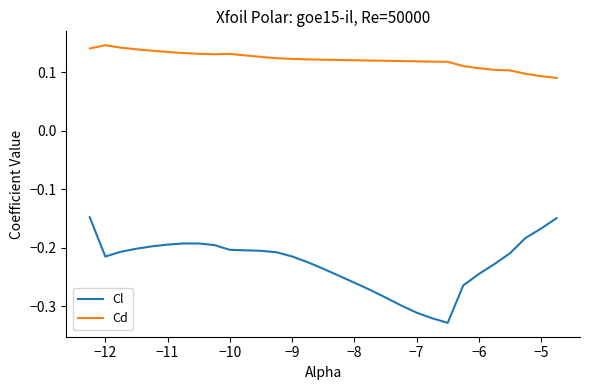

At how many categories does at least one series exceed 0?

30